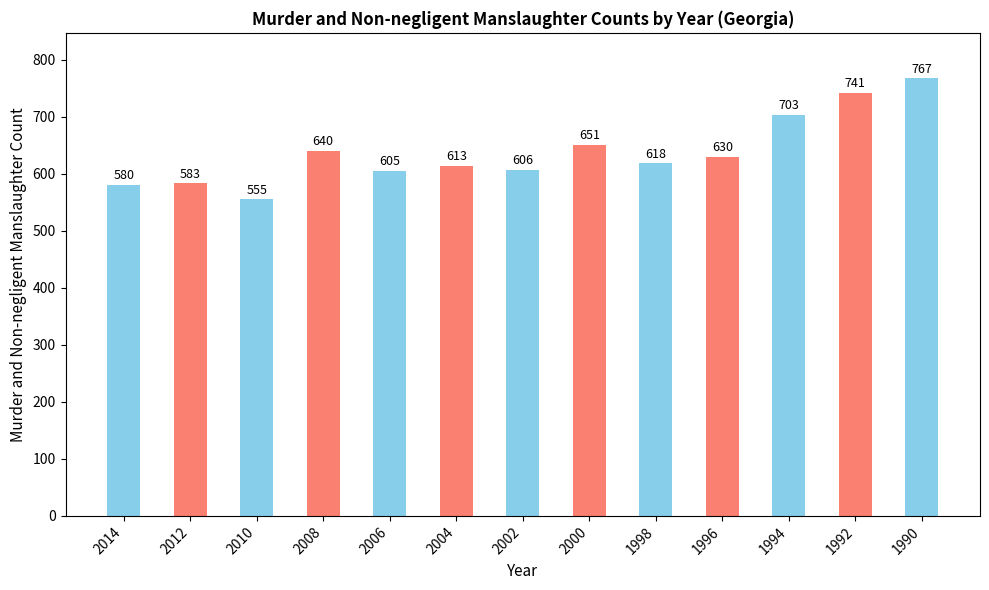

Reading right to left, list all the values displayed in this chart.

1990=767	1992=741	1994=703	1996=630	1998=618	2000=651	2002=606	2004=613	2006=605	2008=640	2010=555	2012=583	2014=580